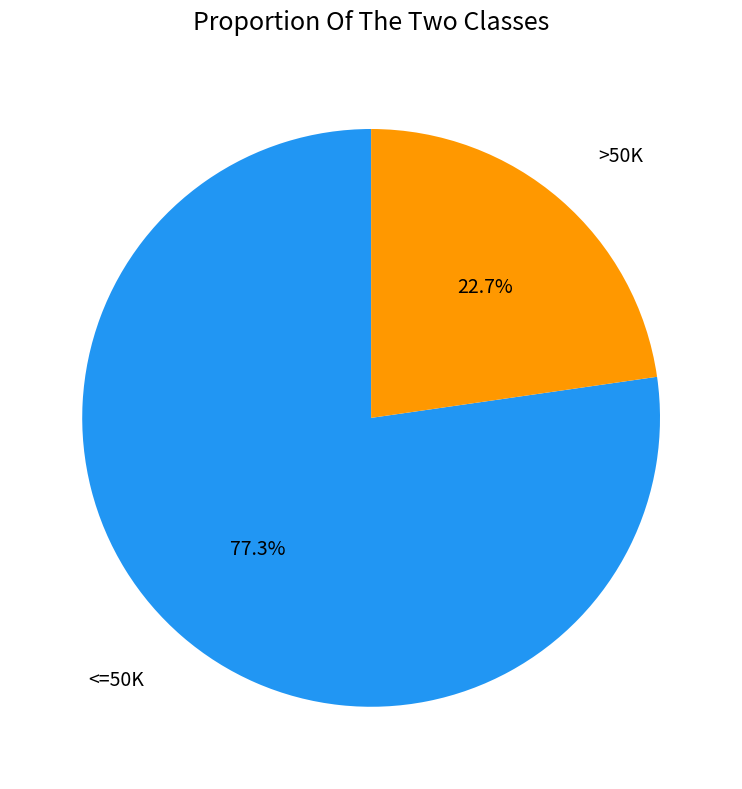

What portion of the pie excludes <=50K?

22.7%